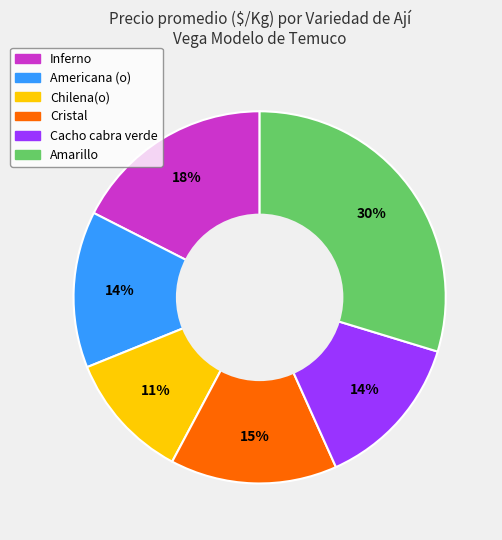

To the nearest percent, what is the difference between the largest and smallest slice percentages?

19%